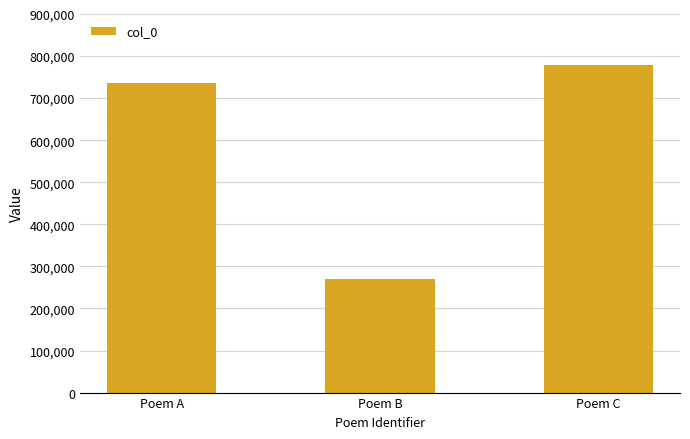

True or false: the data shows 430642 at Poem B.

False